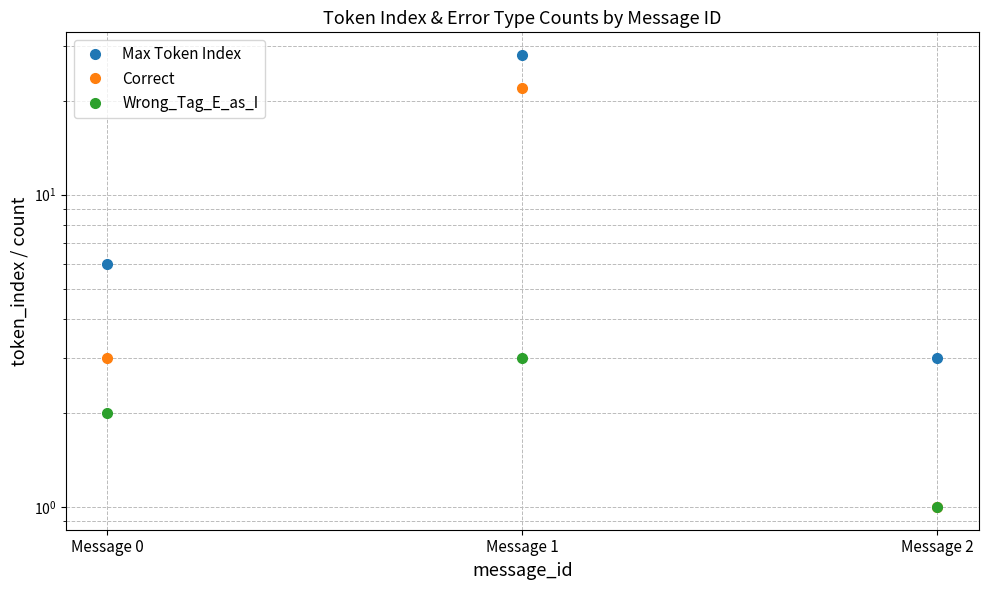

Which series has the largest total across all categories?

Max Token Index